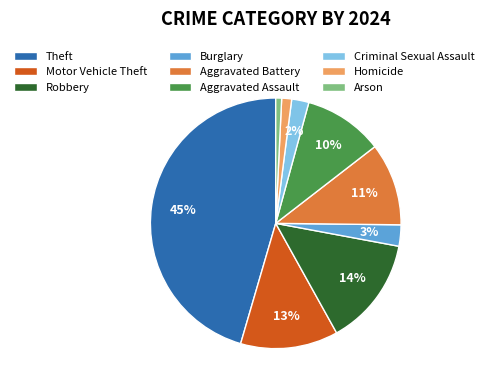

Between Robbery and Motor Vehicle Theft, which is larger?

Robbery